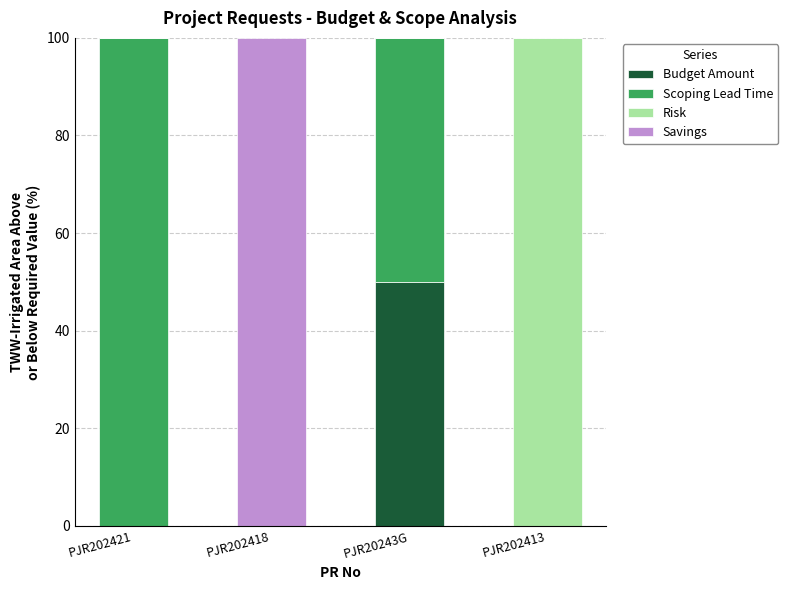

The value of Budget Amount at PJR202418 is 0.0. True or false?

True